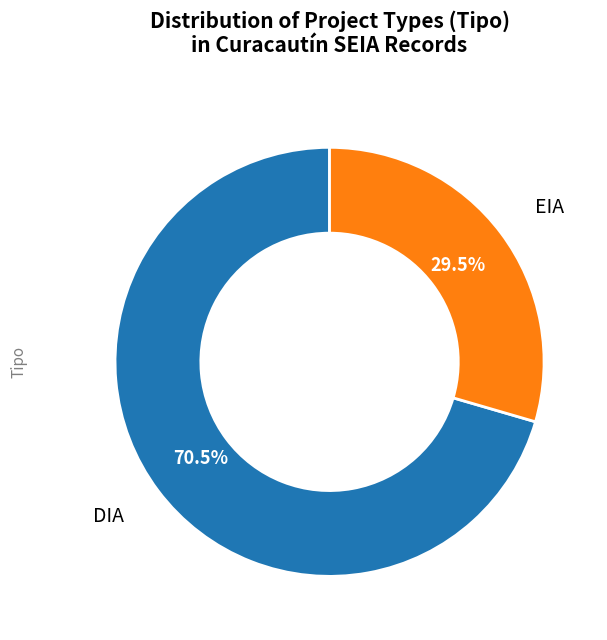

To the nearest percent, what is the difference between the DIA and EIA slice percentages?

41%